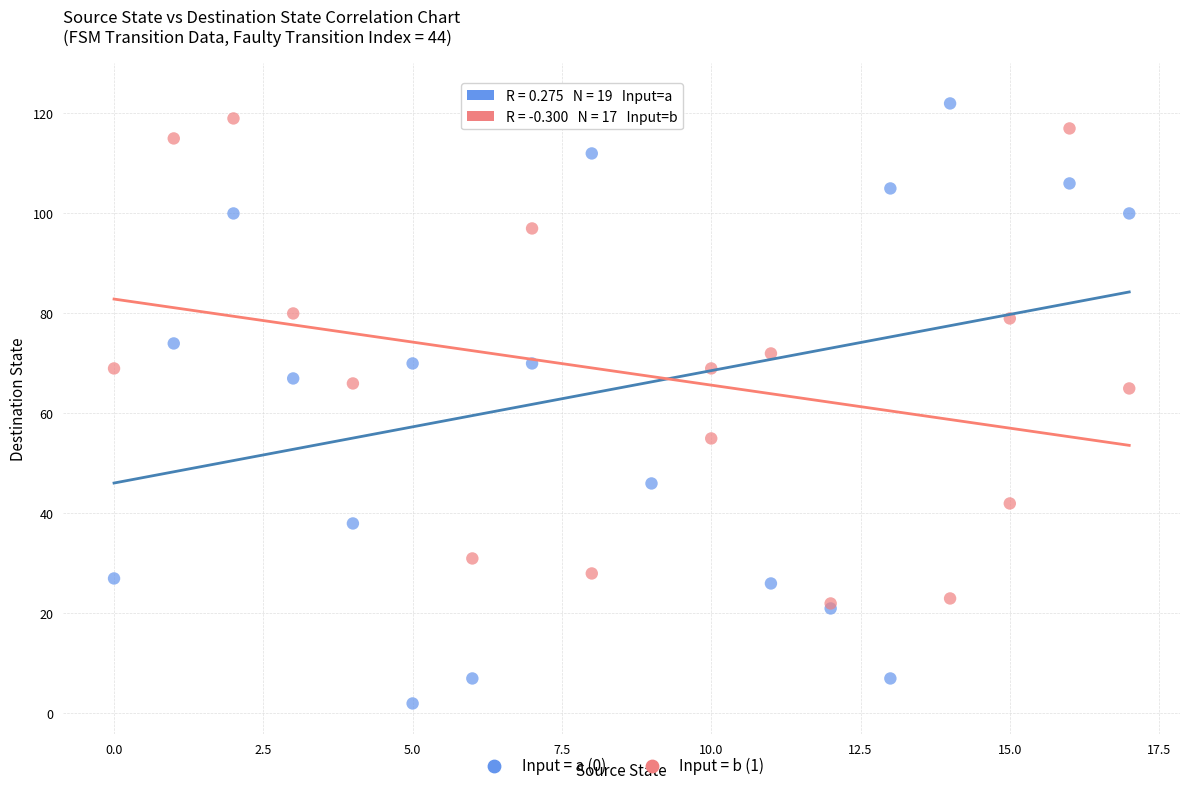

Which series contains the lowest Y value?

Input = a (0)